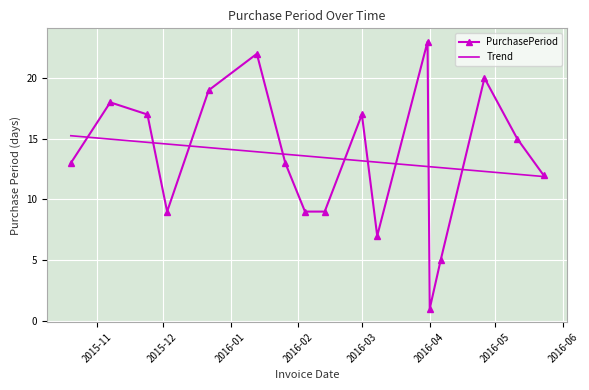

What is the minimum value for Trend?

11.9